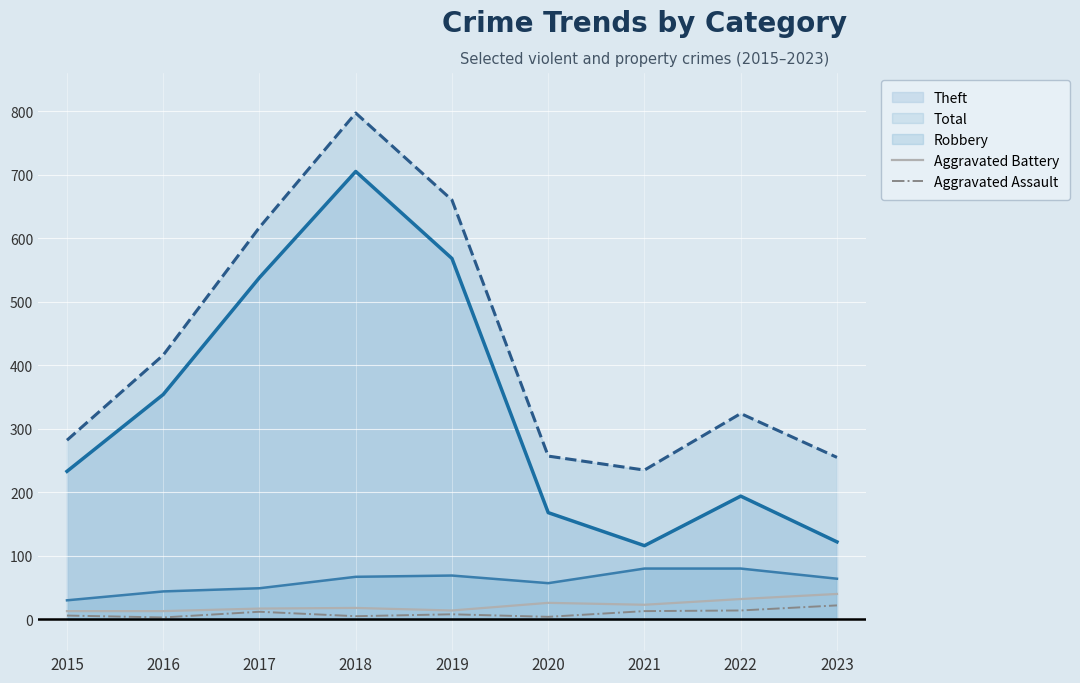

True or false: Aggravated Battery and Aggravated Assault cross at least once.

False